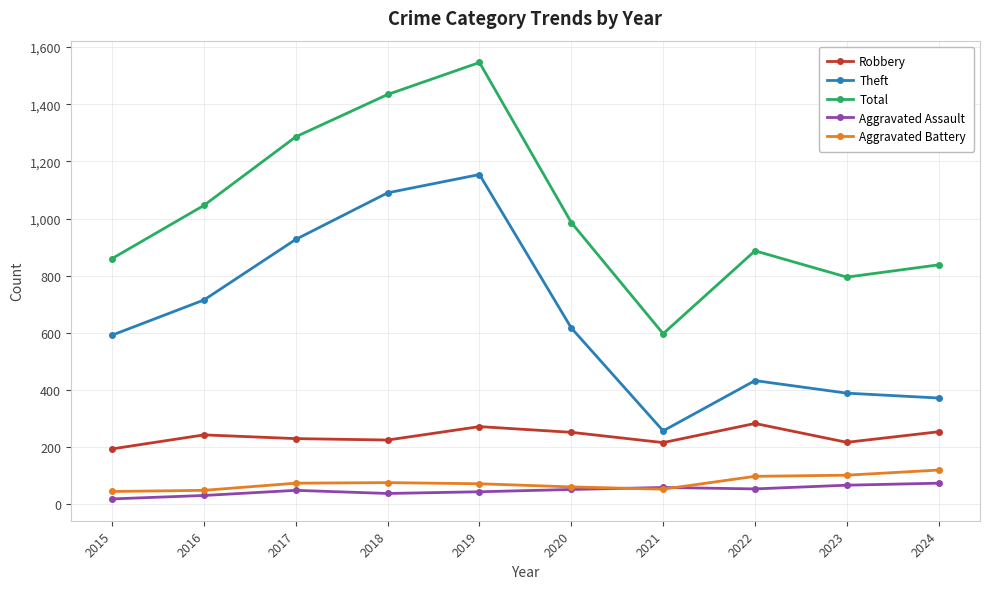

What is the difference between the maximum and minimum values in the Theft series?

897